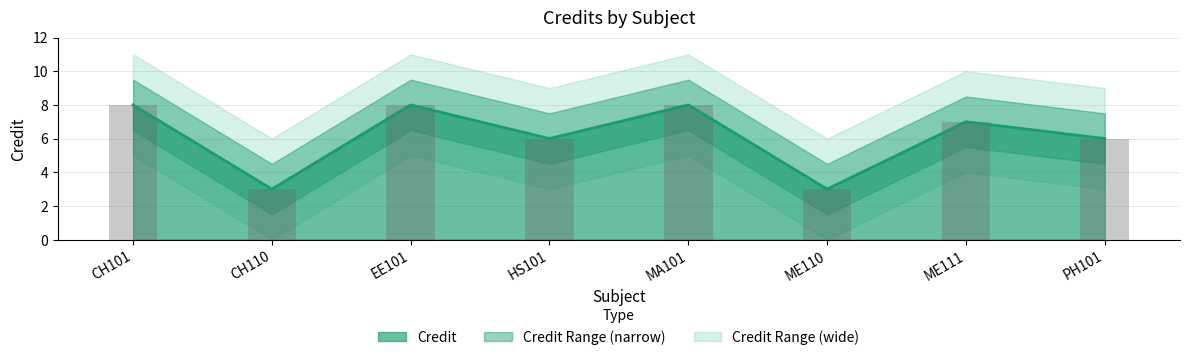

The chart shows a value of 3 at HS101. True or false?

False